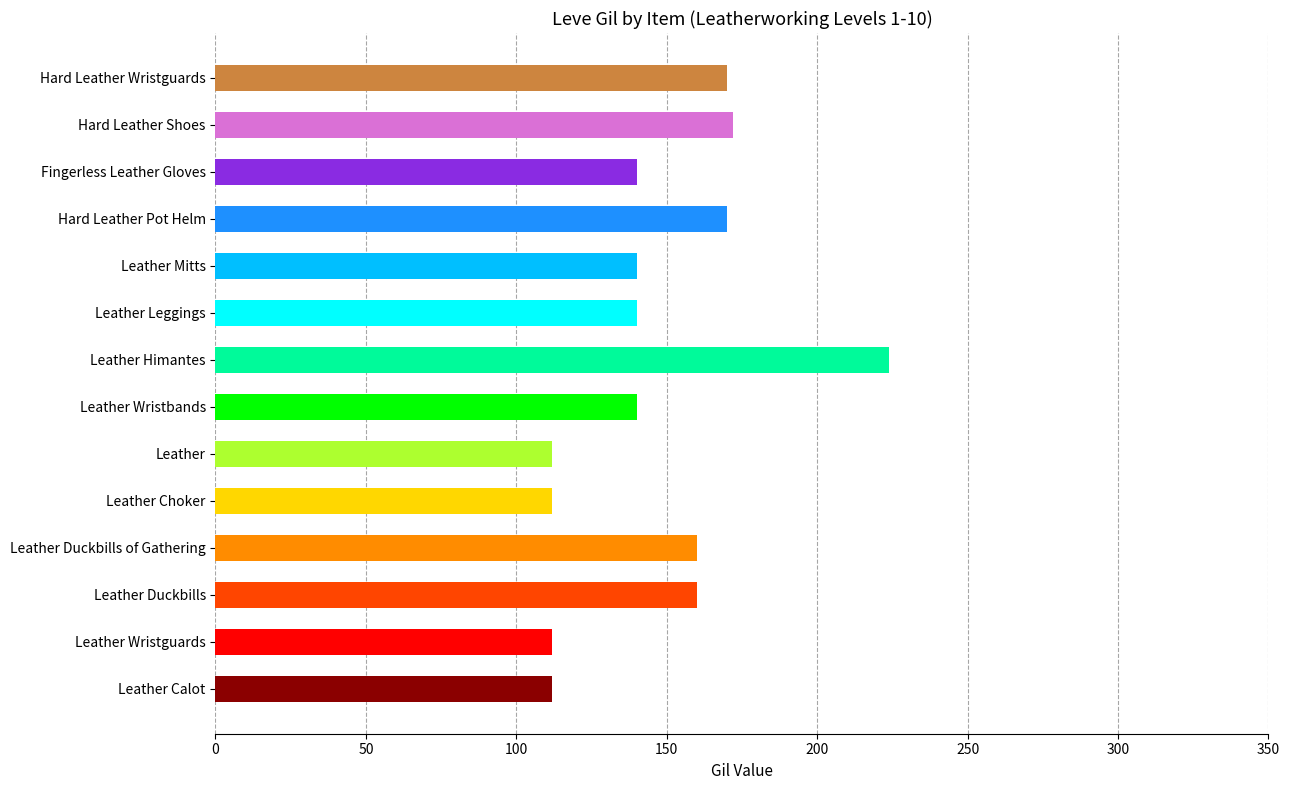

The chart shows a value of 112 at Leather Choker. True or false?

True